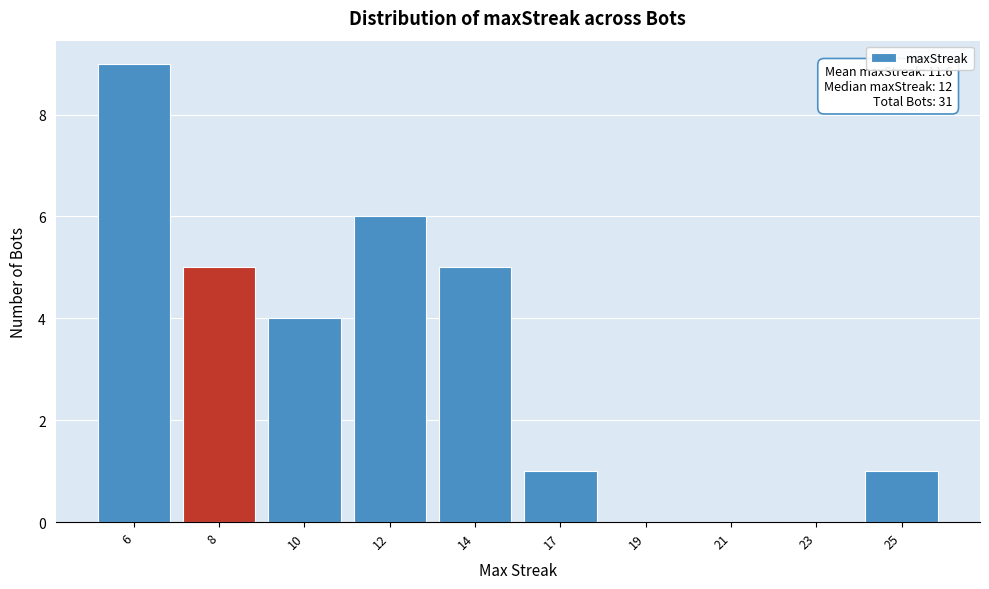

Reading left to right, list all the values displayed in this chart.

6=9	8=5	10=4	12=6	14=5	17=1	19=0	21=0	23=0	25=1